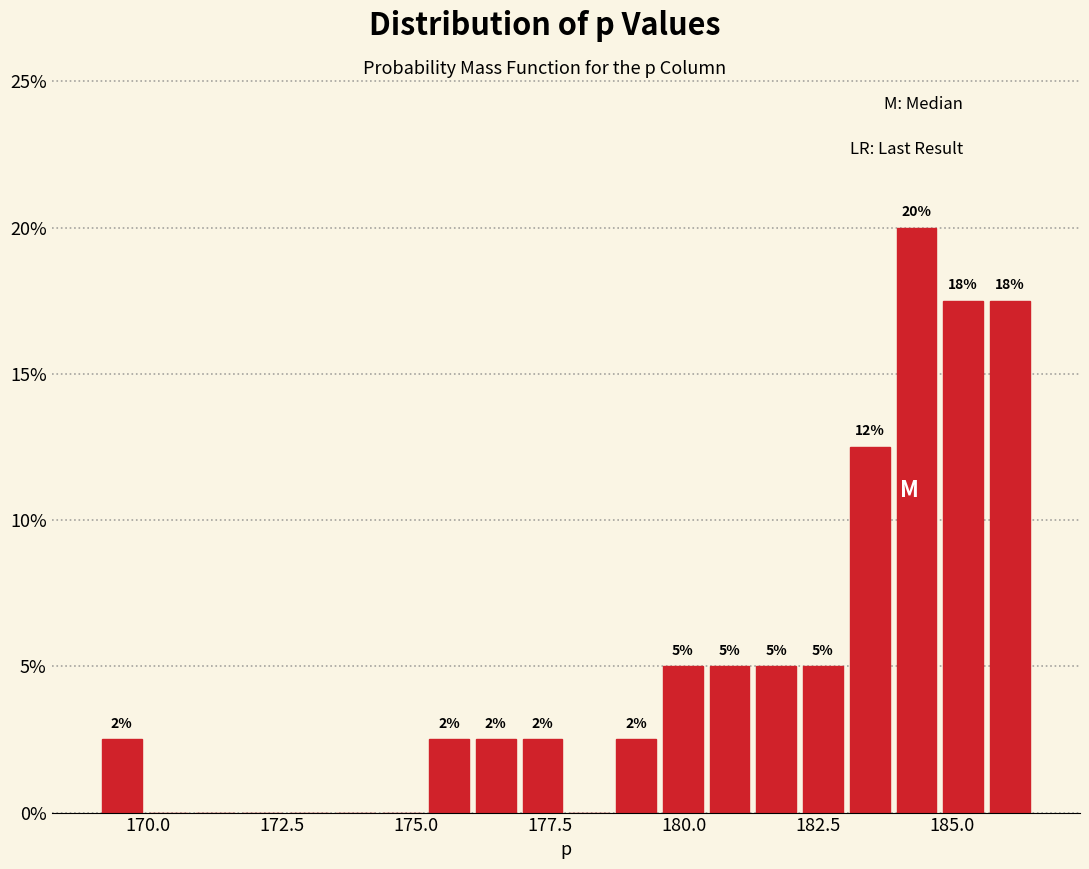

Read against the x-axis, roughly where is the centre of the tallest bar?

184.5